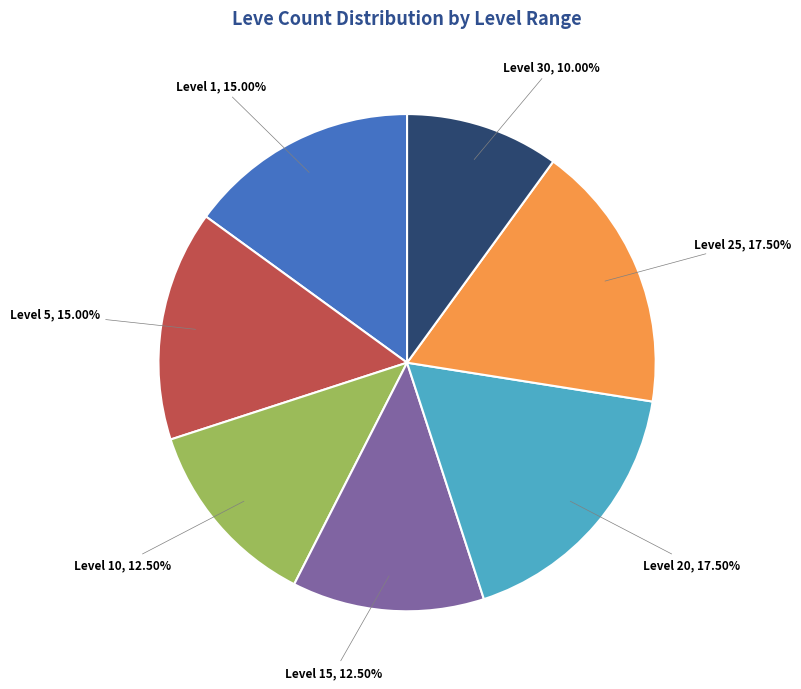

Is there any slice that represents more than half of the pie?

No